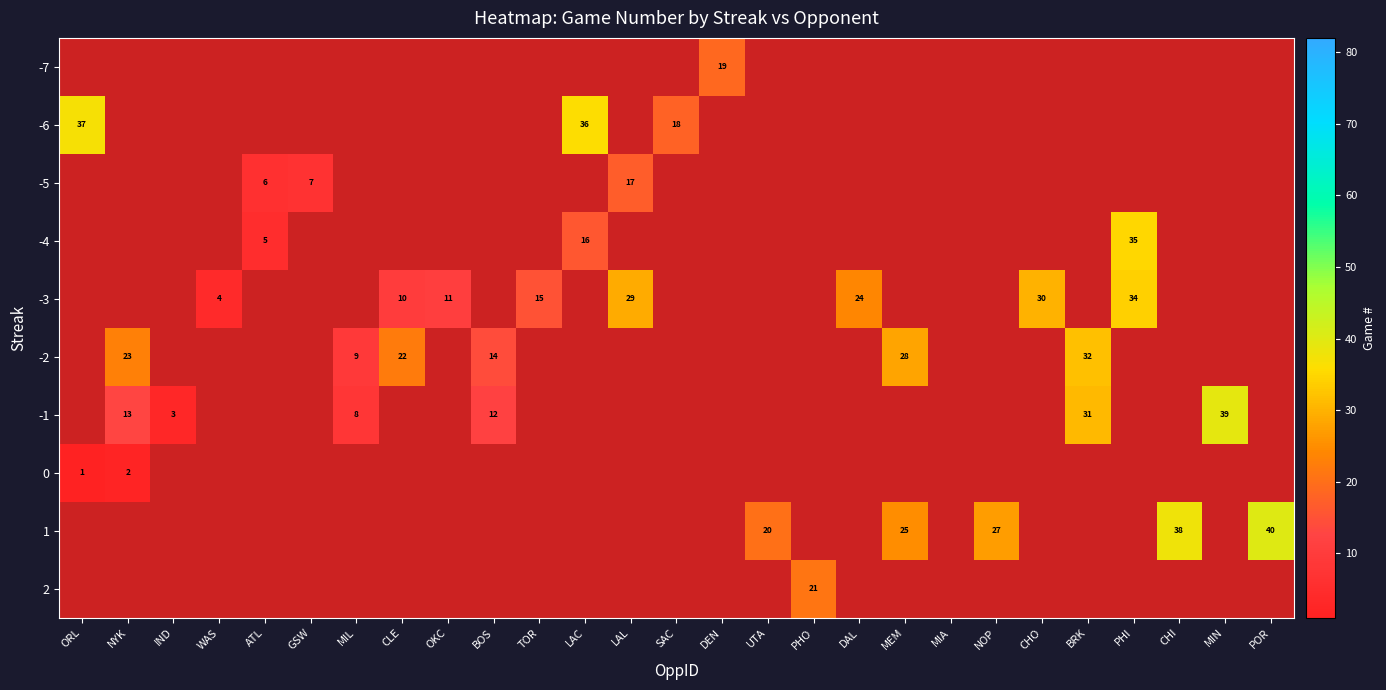

True or false: -1 has a value of 8 at MIL.

True